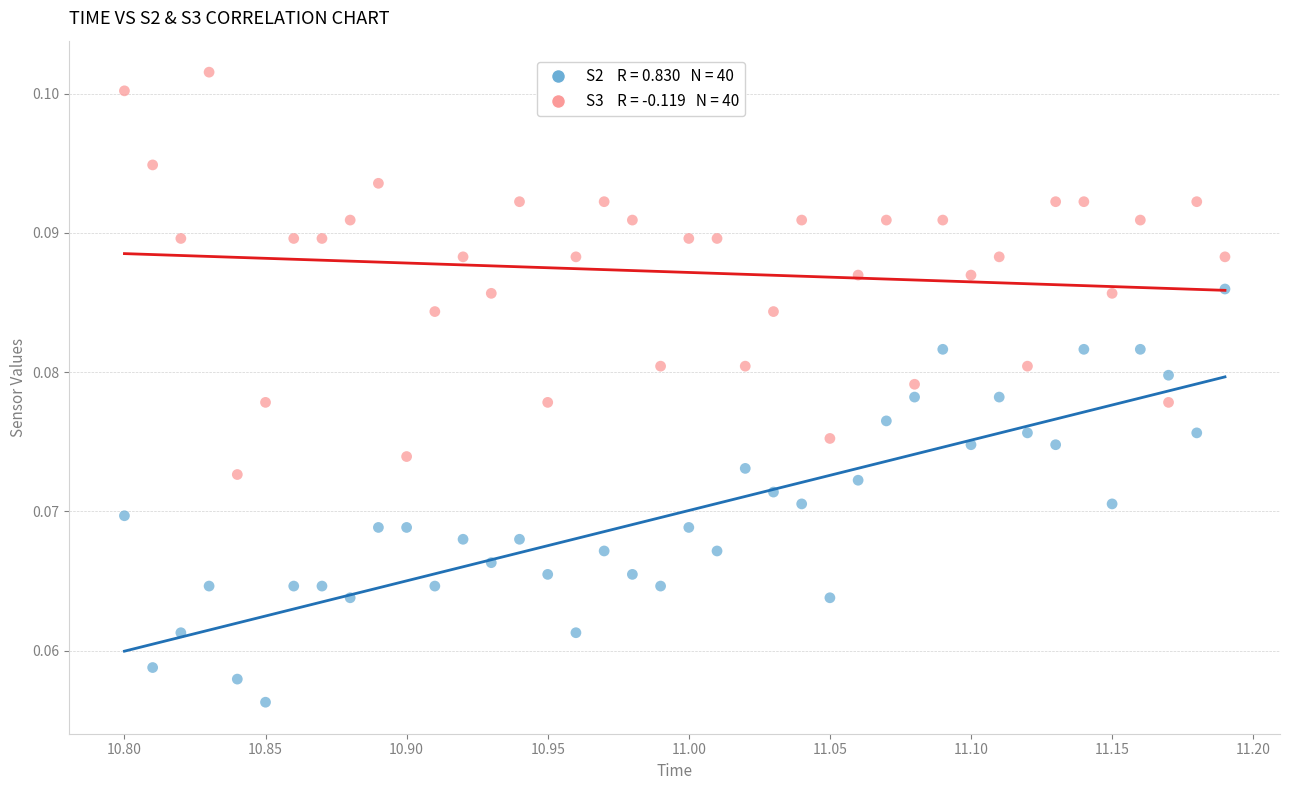

Across all data points, what is the range of X values (max minus min)?

0.4